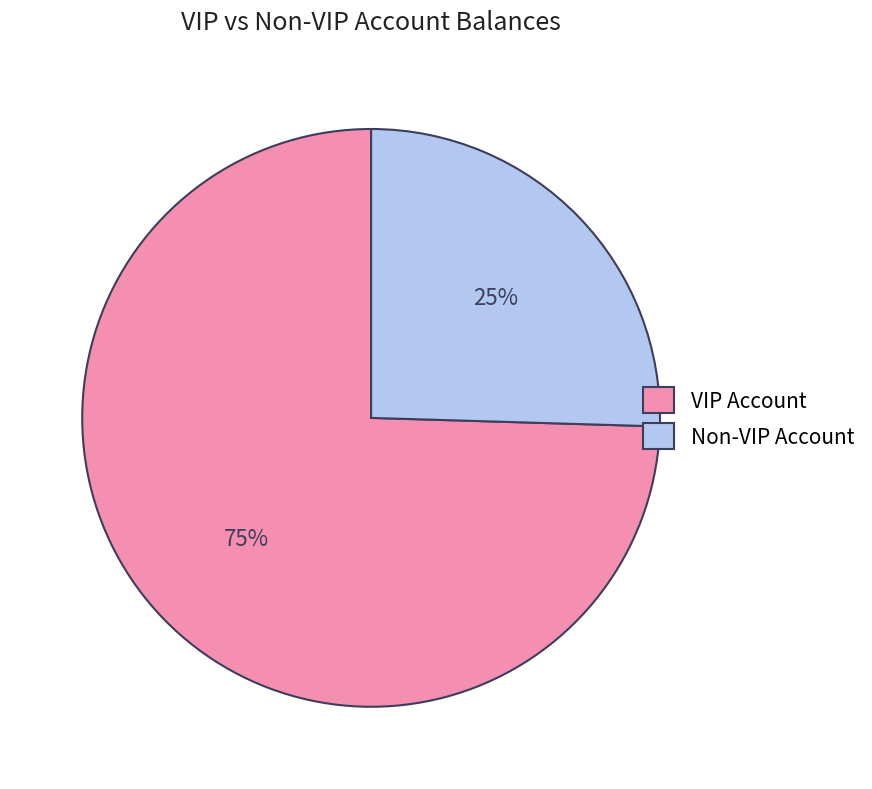

How many slices are in this pie chart?

2